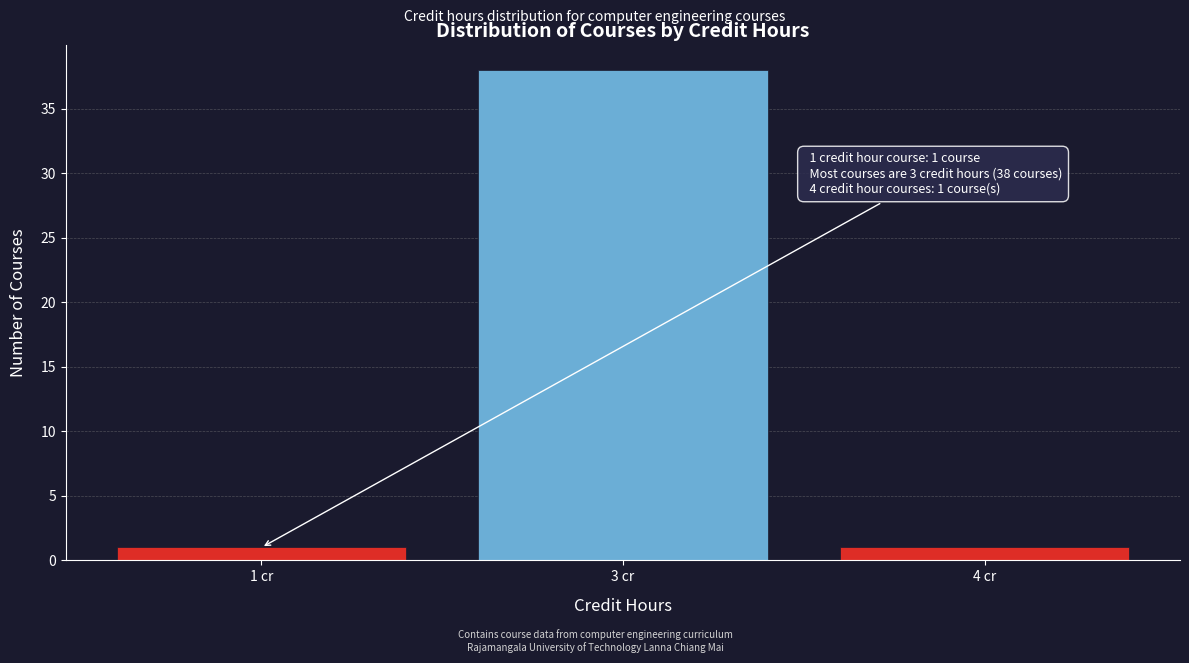

Reading left to right, what are all the values shown in this chart?

1 cr=1	3 cr=38	4 cr=1